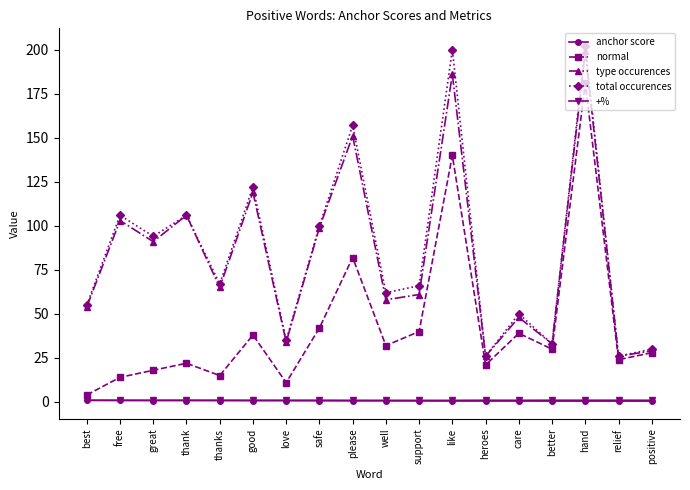

True or false: +% and type occurences cross at least once.

False